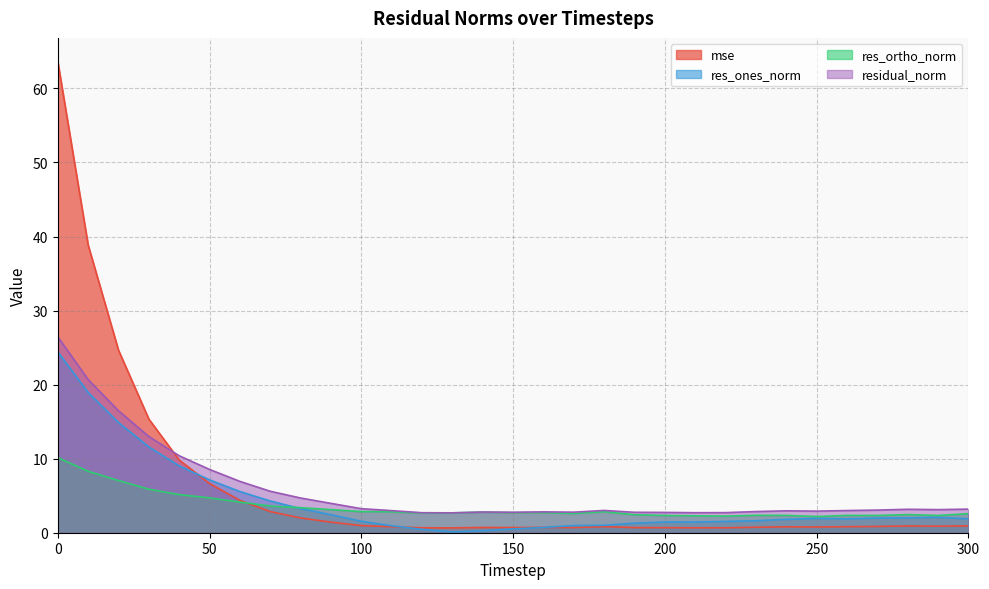

Does the chart have visible grid lines?

Yes